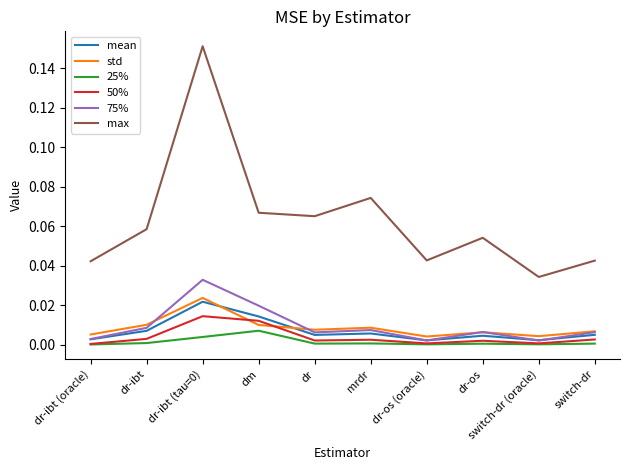

Which series has the widest spread of values?

max